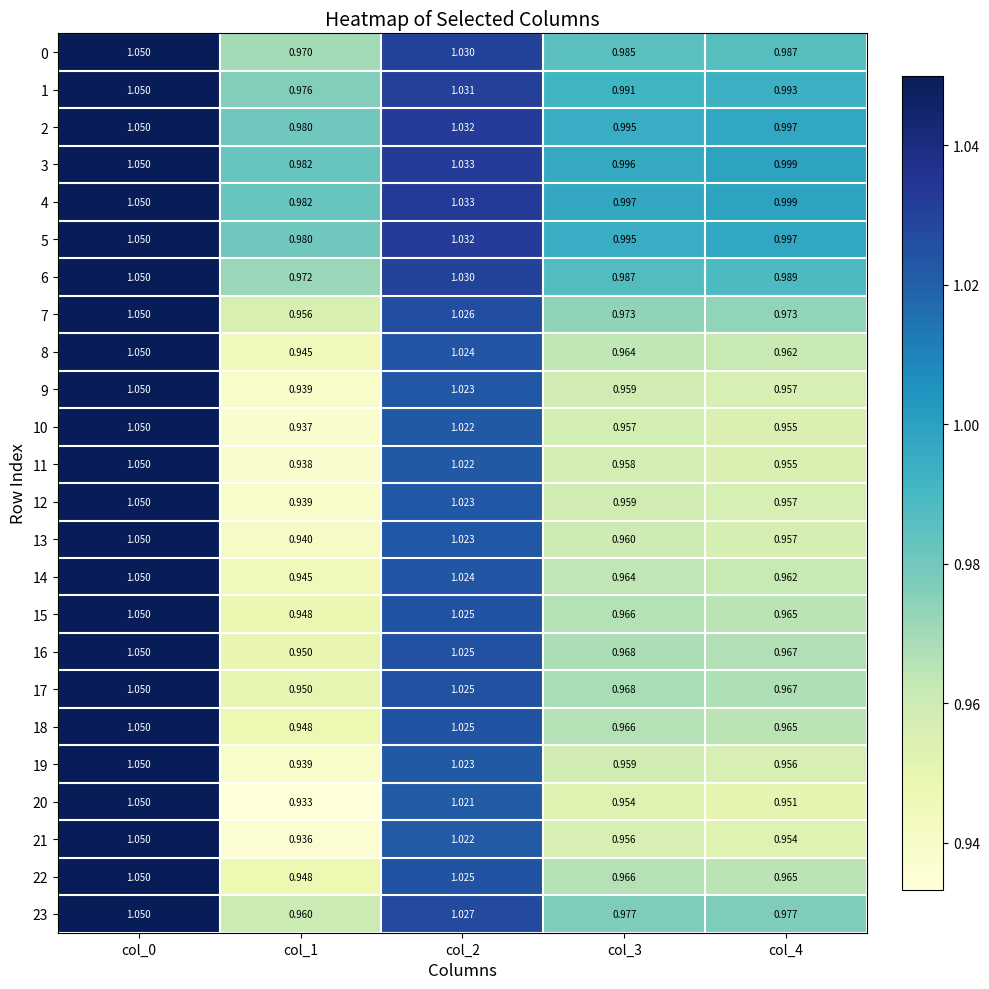

At which category is the sum across all series the highest?

col_0